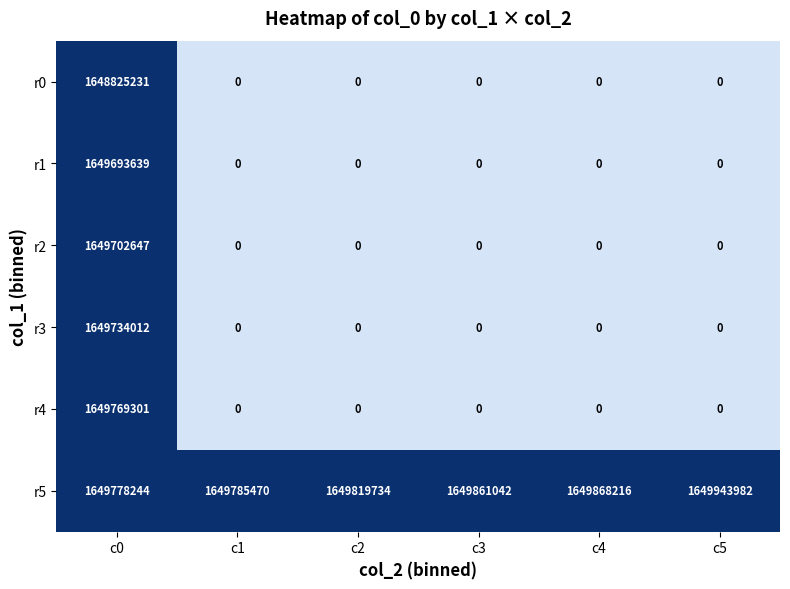

What is the spread (max minus min) of values at c5?

1649943982